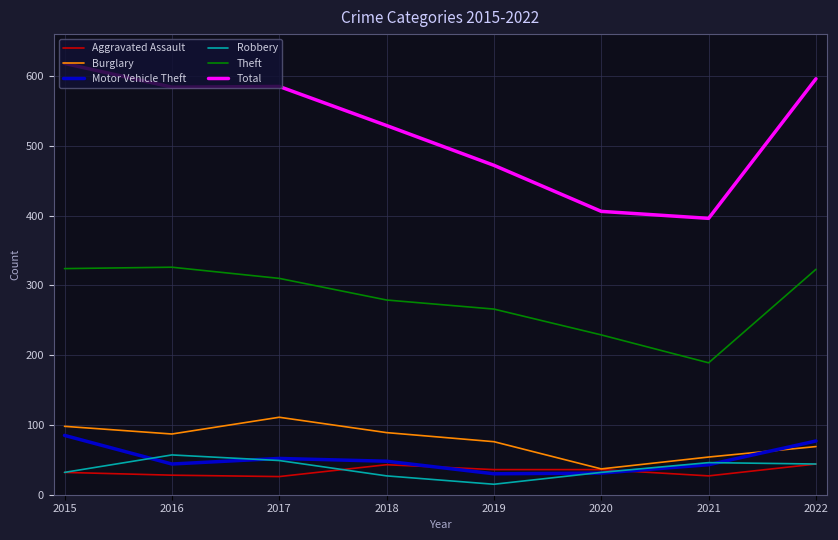

The value of Total at 2017 is 585. True or false?

True